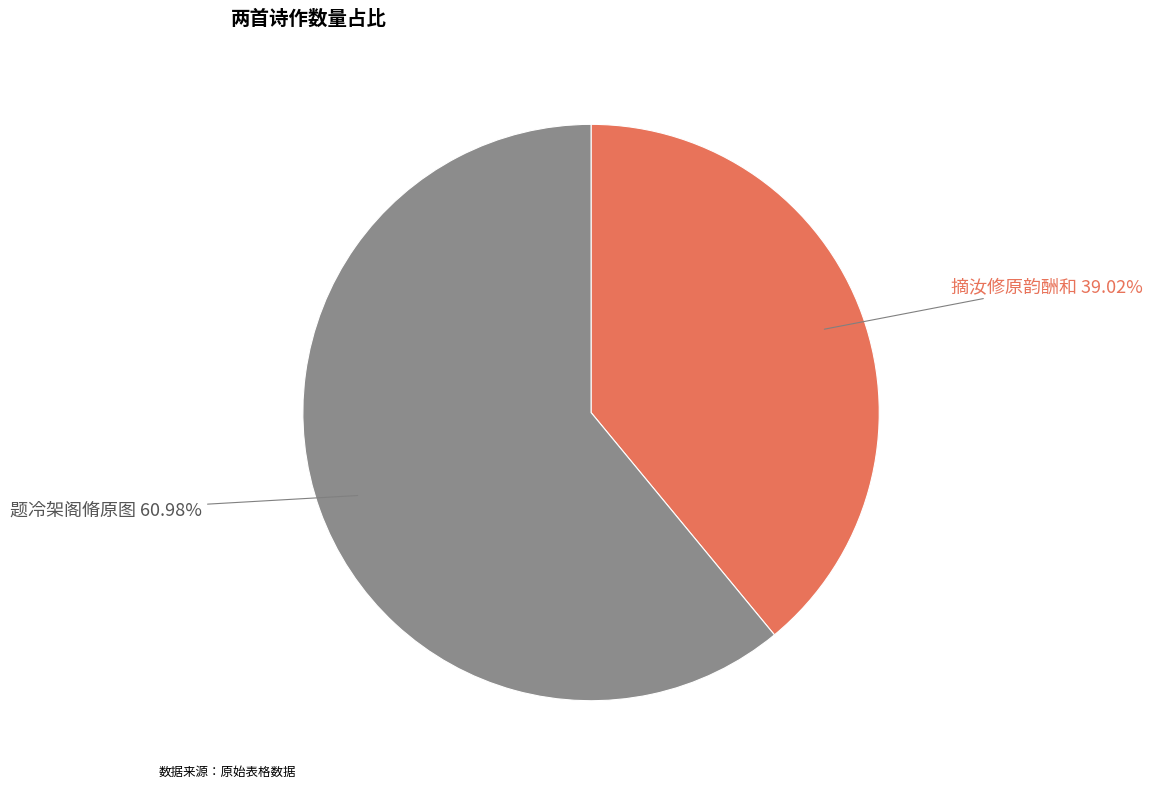

Rank the categories by value from highest to lowest.

题冷架阁脩原图, 摘汝修原韵酬和